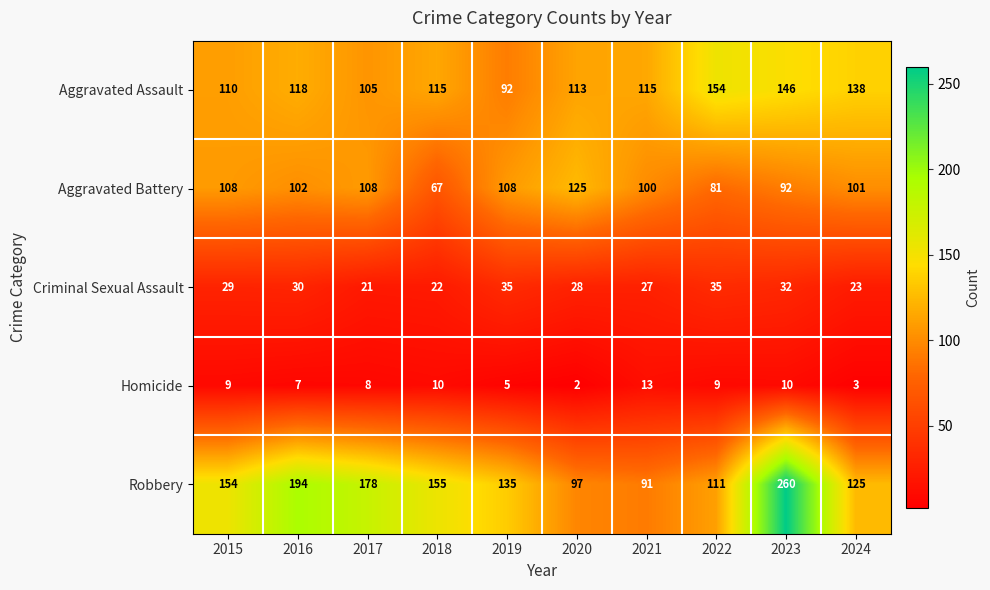

At which label does Homicide reach its peak?

2021